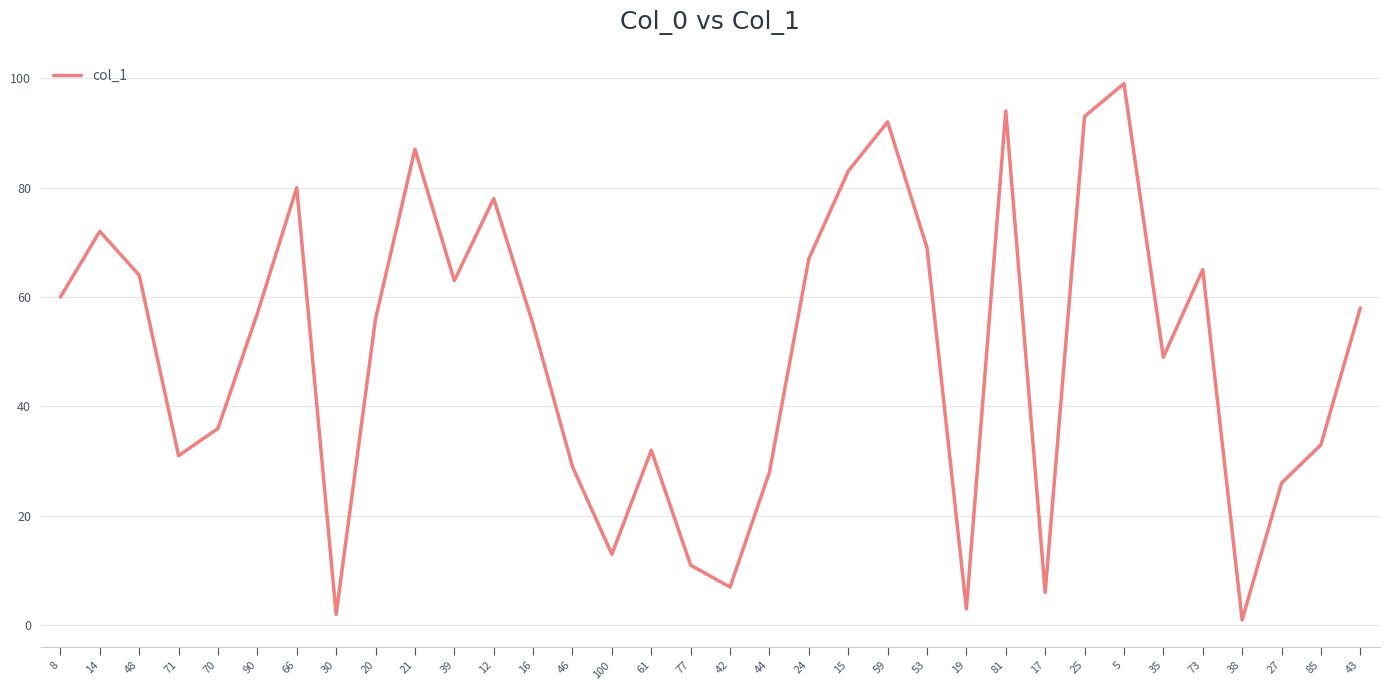

How many values are below 57?

17